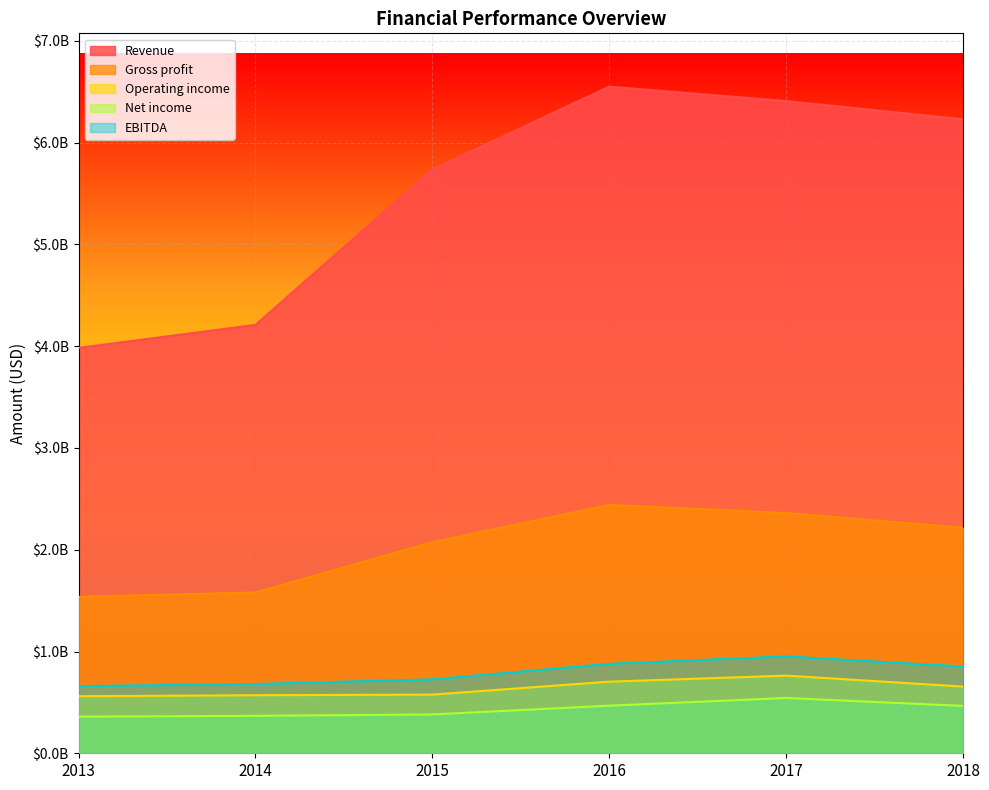

What are all the series names shown in the legend?

Revenue, Gross profit, Operating income, Net income, EBITDA